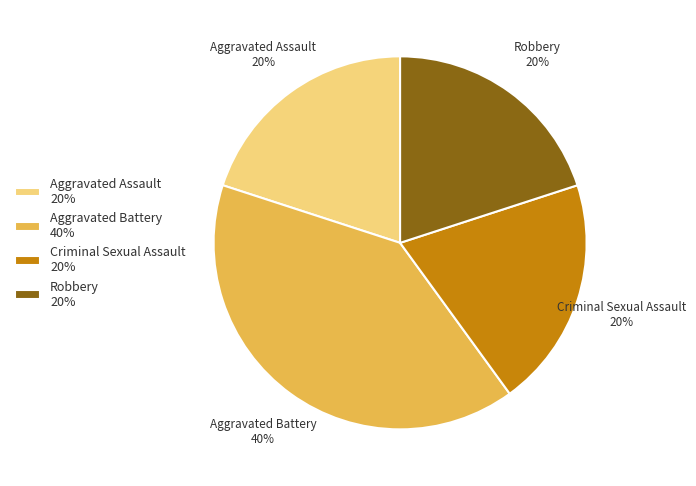

Is there any slice that represents more than half of the pie?

No